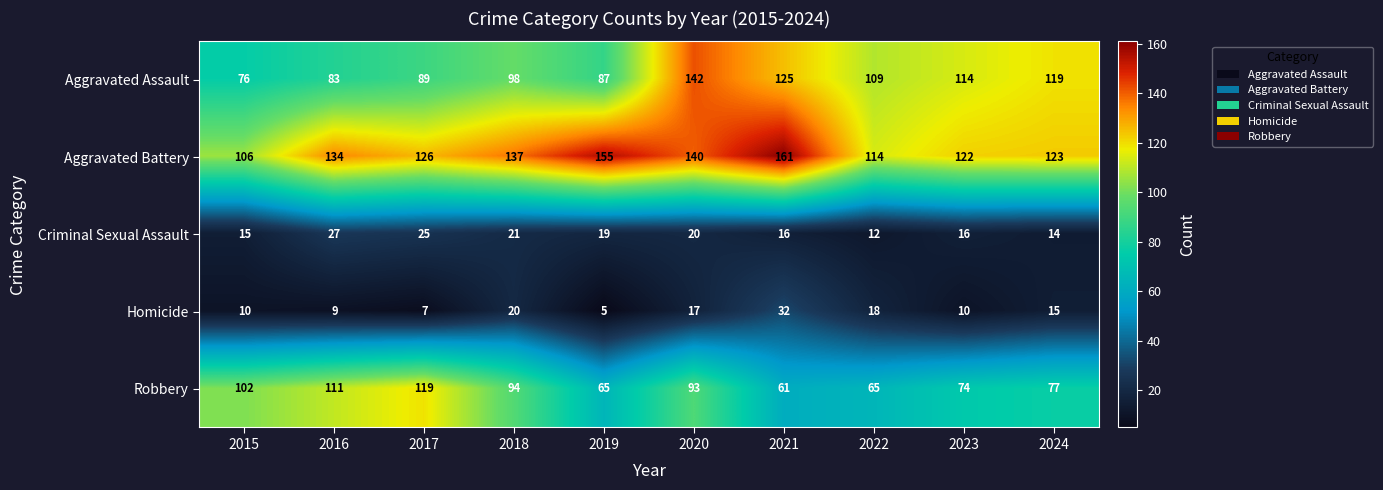

What is the greatest value displayed?

161